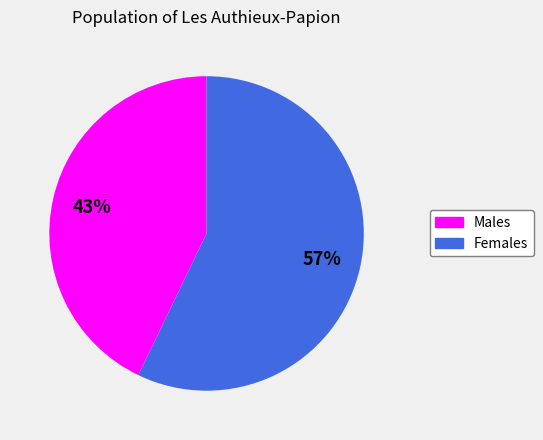

Which category accounts for the majority?

Females